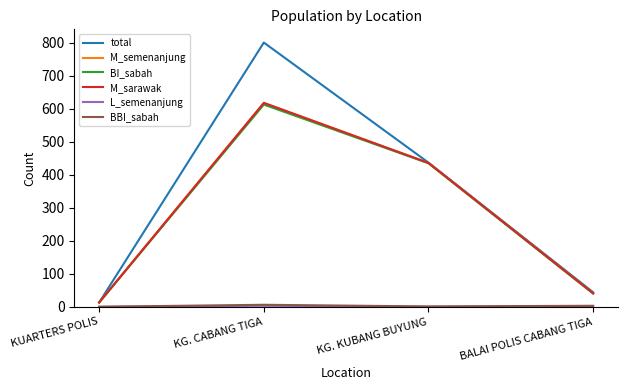

True or false: M_sarawak and M_semenanjung intersect in this chart.

False